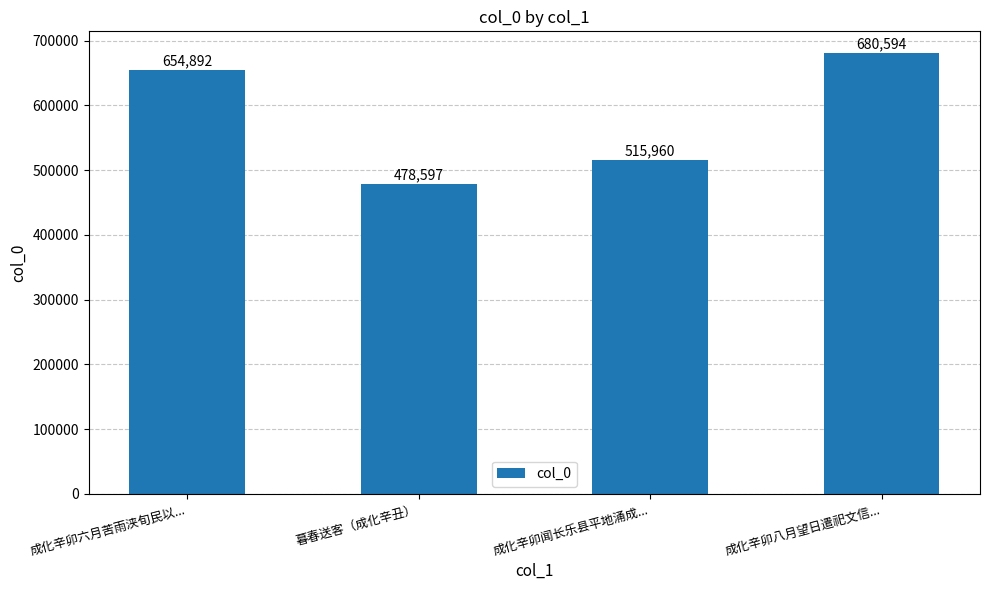

Rank the categories by value from highest to lowest.

成化辛卯八月望日遣祀文信..., 成化辛卯六月苦雨浃旬民以..., 成化辛卯闻长乐县平地涌成..., 暮春送客（成化辛丑）